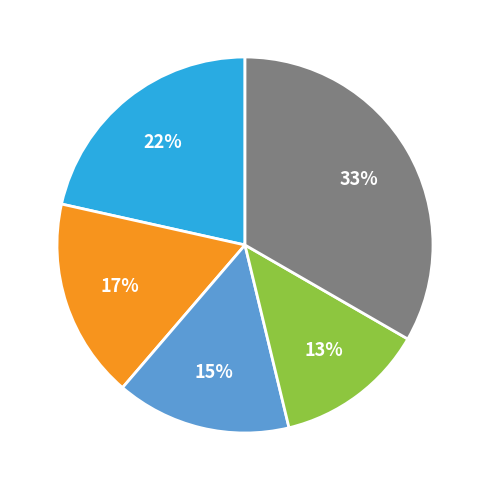

To the nearest percent, what is the average slice percentage?

20%